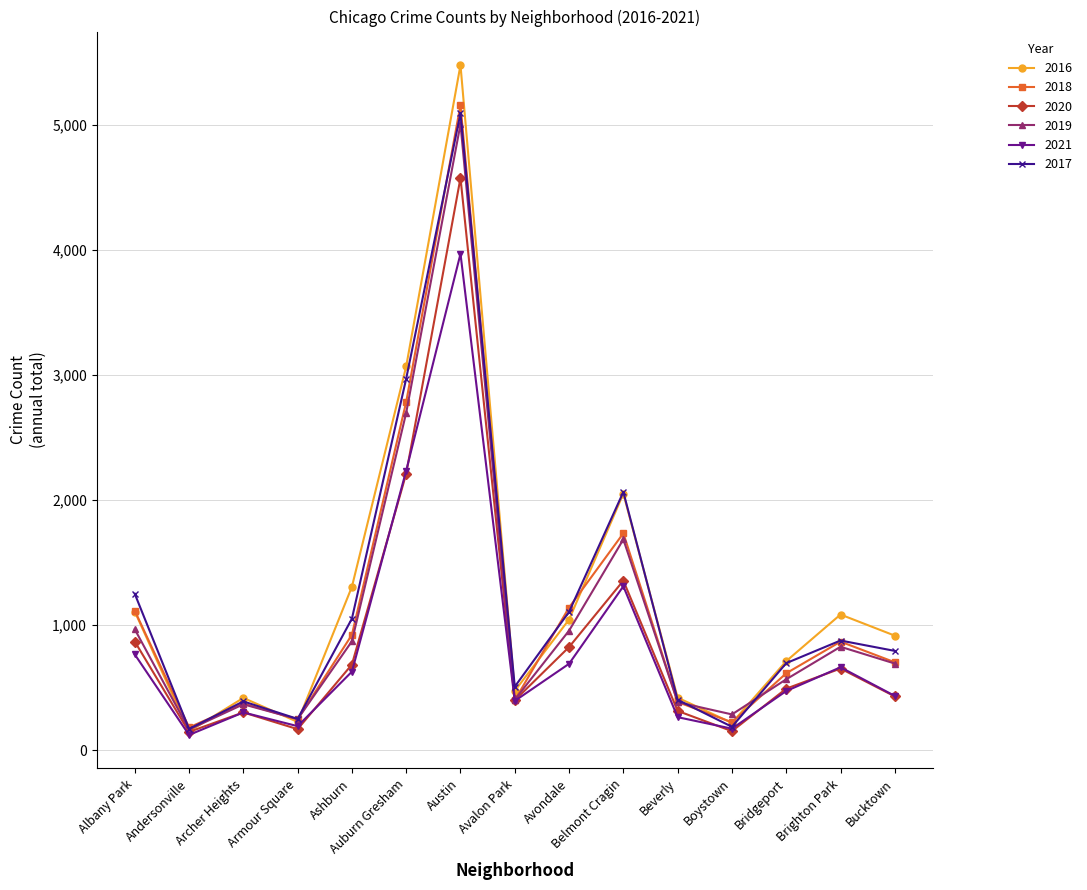

What is the average value of the 2018 series?

1125